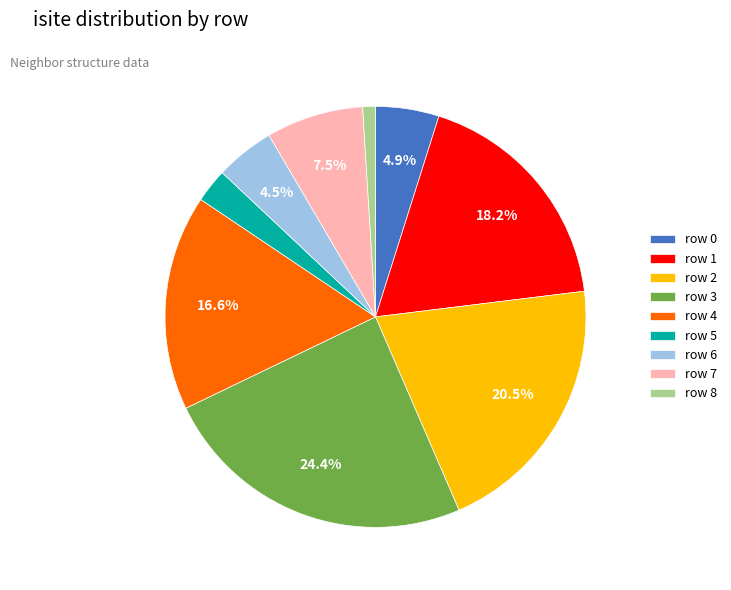

To the nearest percent, what is the difference between the largest and smallest slice percentages?

23%